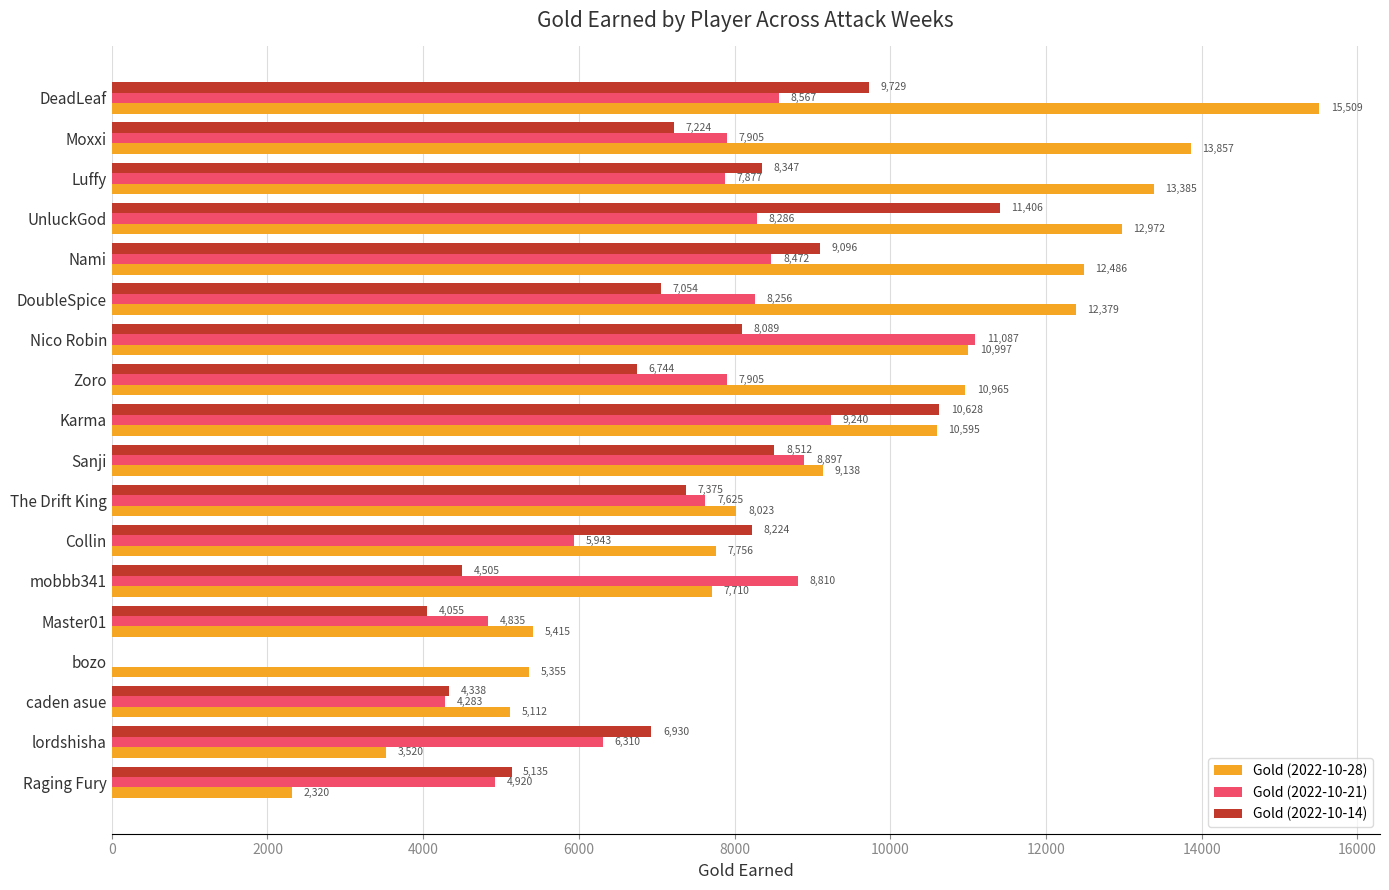

What is the sum of all Gold (2022-10-21) values?

129218